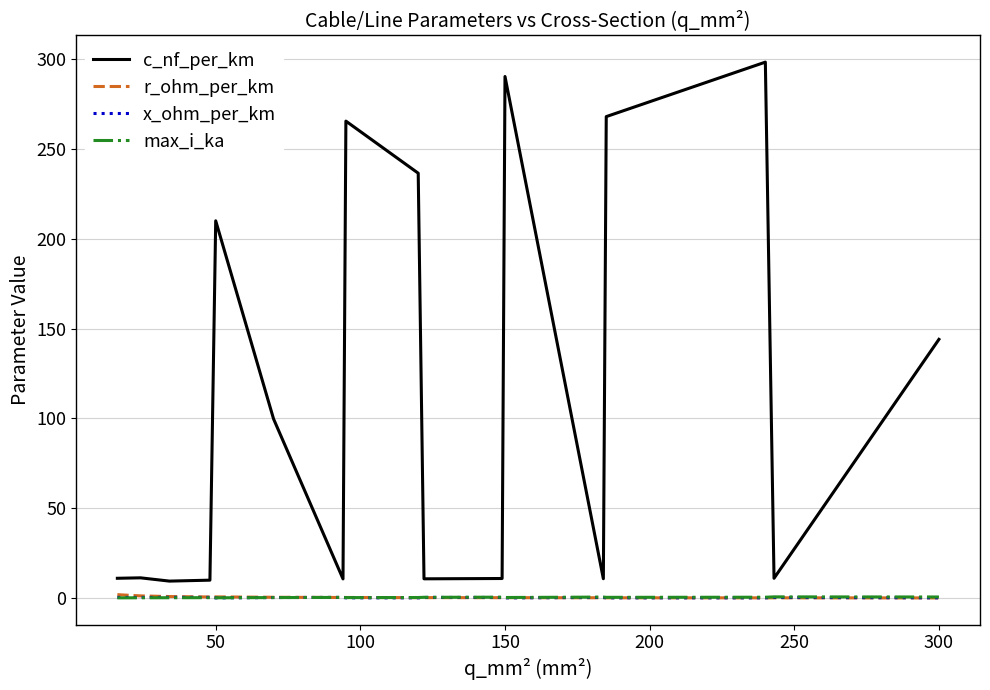

Which series has the largest range (max minus min)?

c_nf_per_km